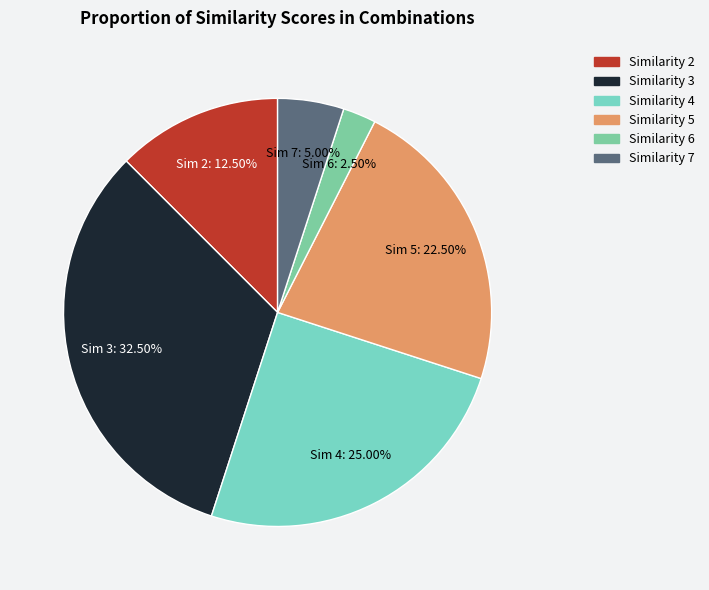

How many segments does this pie chart have?

6